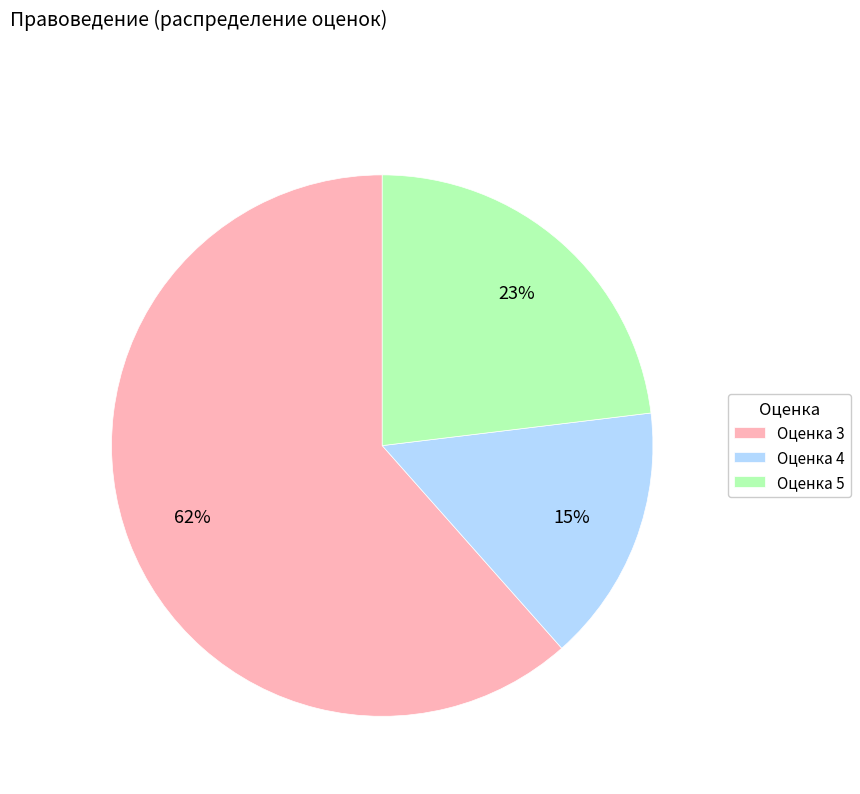

To the nearest percent, what is the difference between the Оценка 4 and Оценка 5 slice percentages?

8%